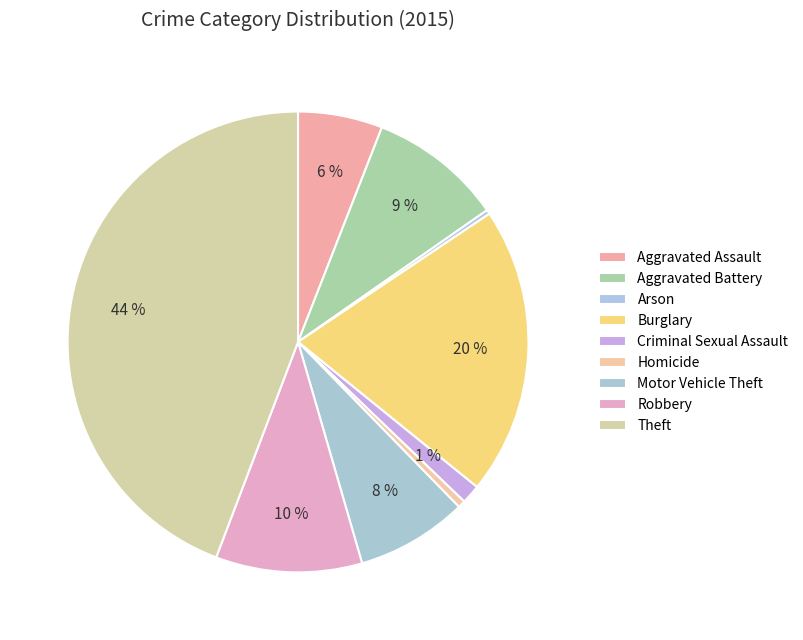

Does any single category account for the majority?

No